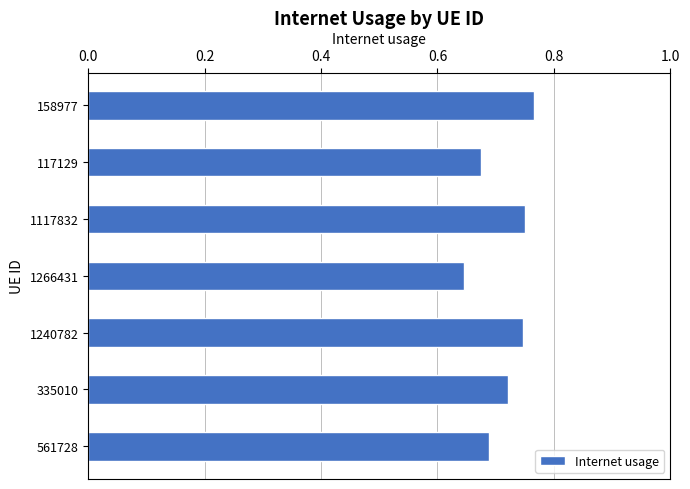

At which category does the chart reach its minimum across all series?

1266431